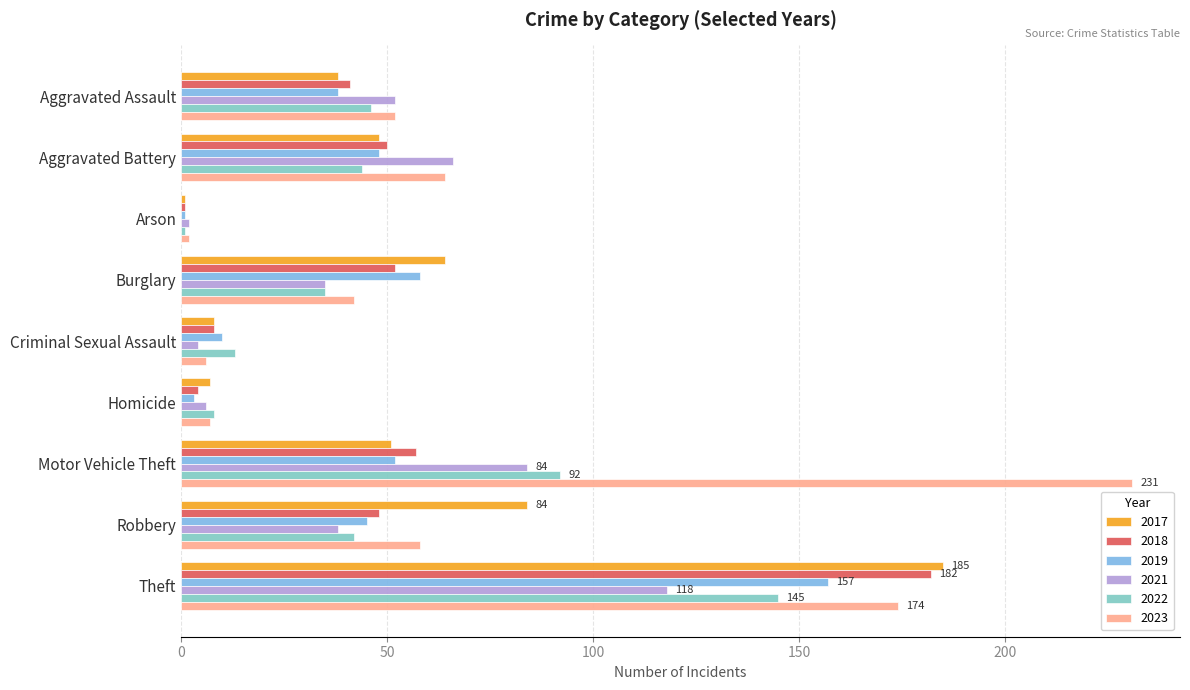

Is it true that 2021 equals 52 at Aggravated Assault?

True